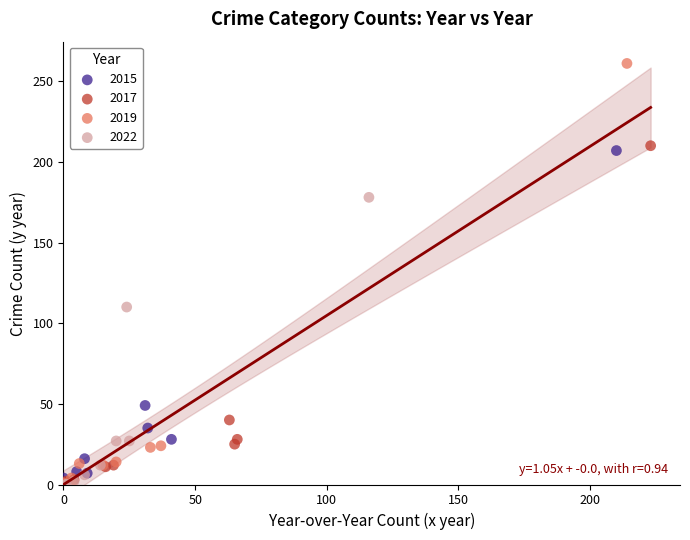

What are all the series names shown in the legend?

2015, 2017, 2019, 2022